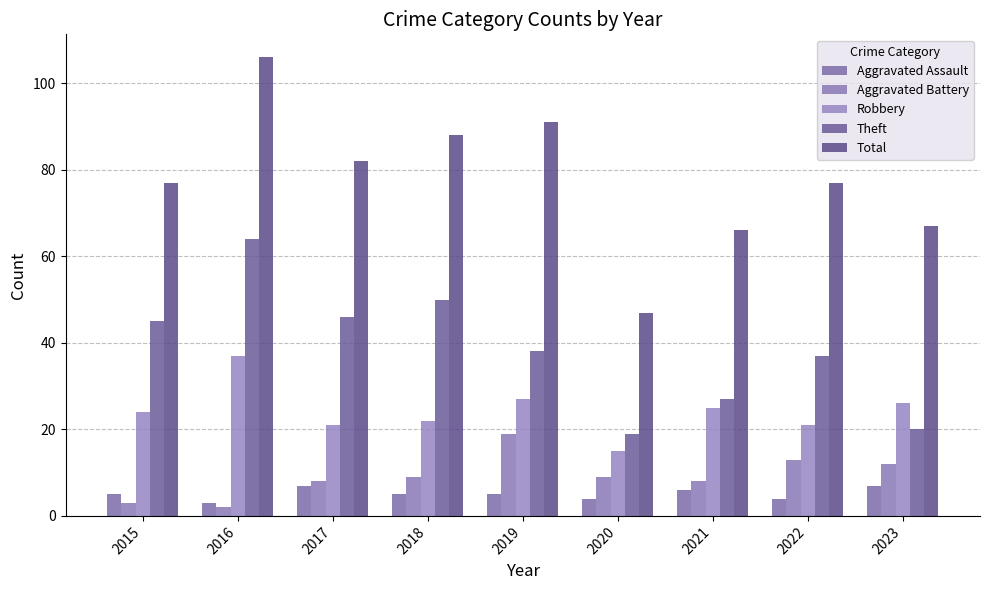

Rank the categories by Total value from highest to lowest.

2016, 2019, 2018, 2017, 2015, 2022, 2023, 2021, 2020